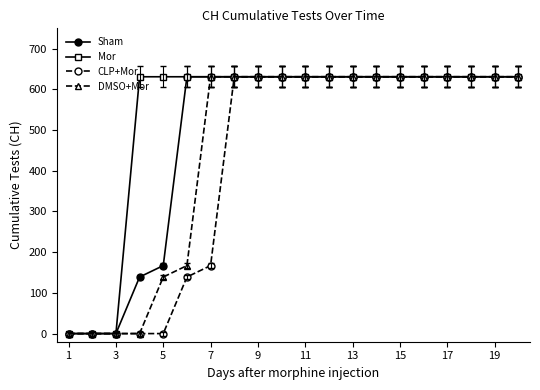

What is the greatest value displayed?

631